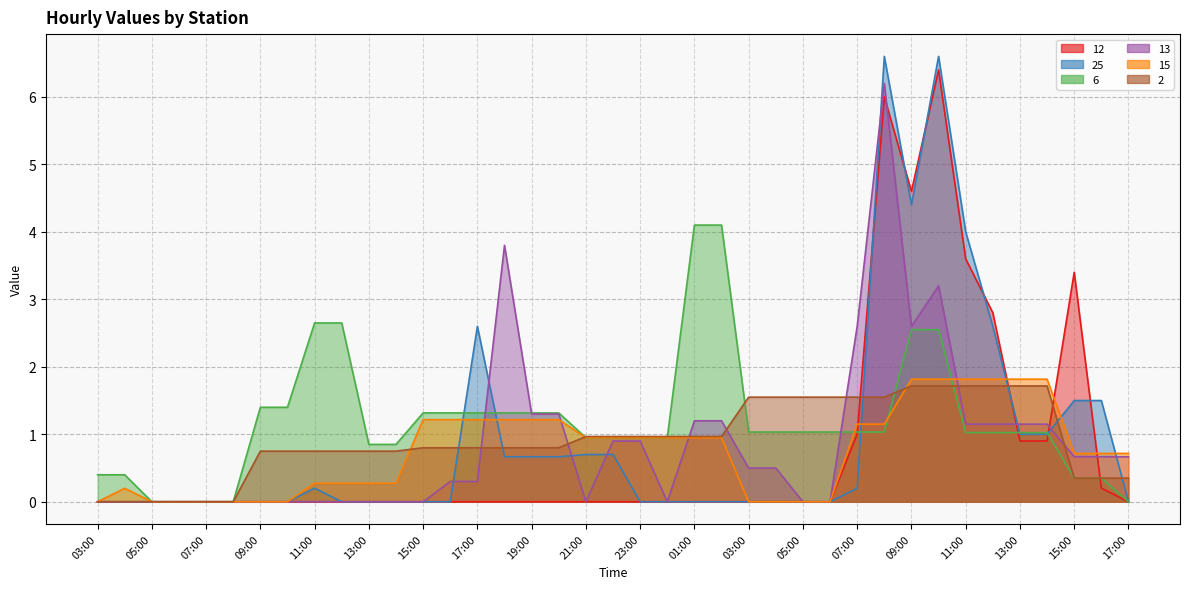

Does the chart display data point markers on the line(s)?

No